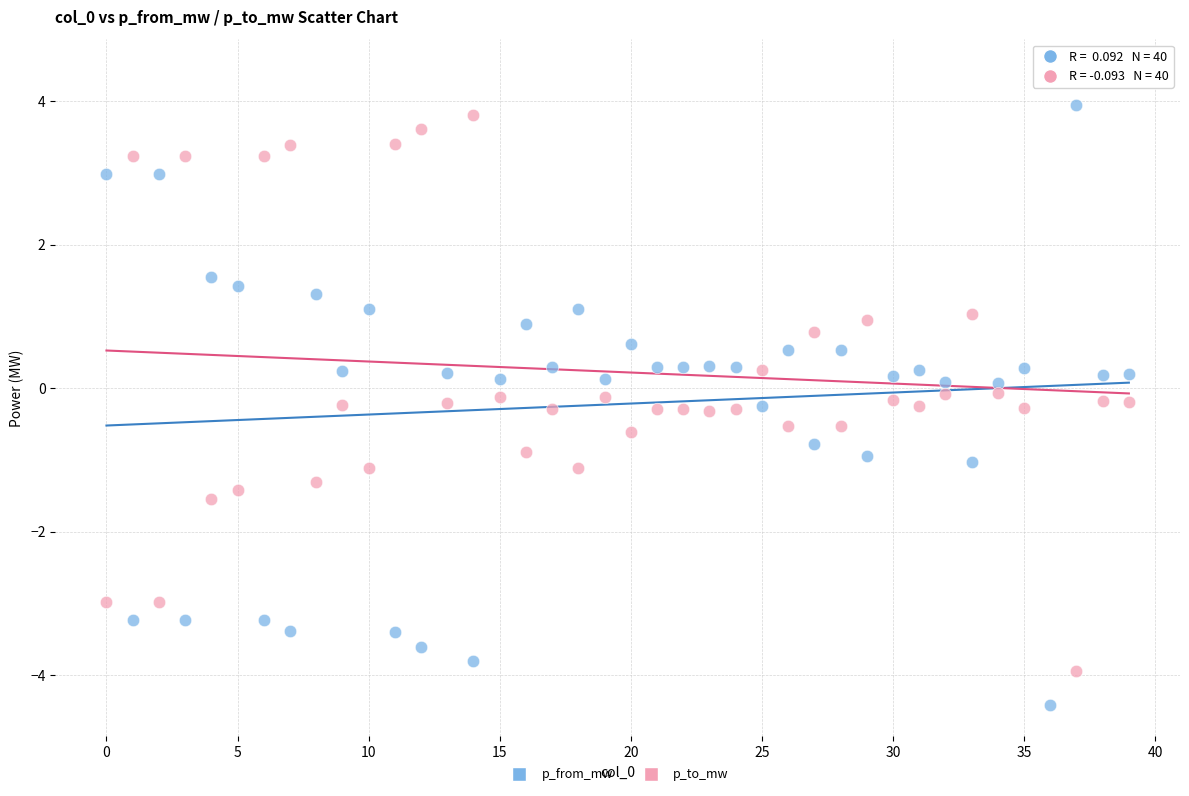

Which series contains the highest Y value?

p_to_mw